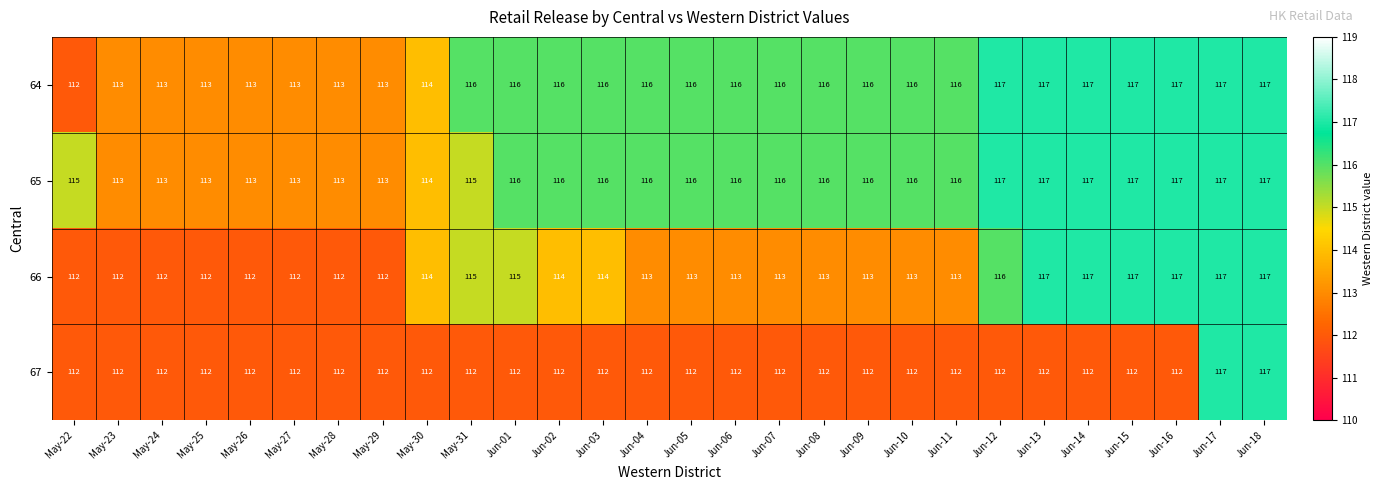

Which series changed the most between Jun-03 and Jun-16?

66